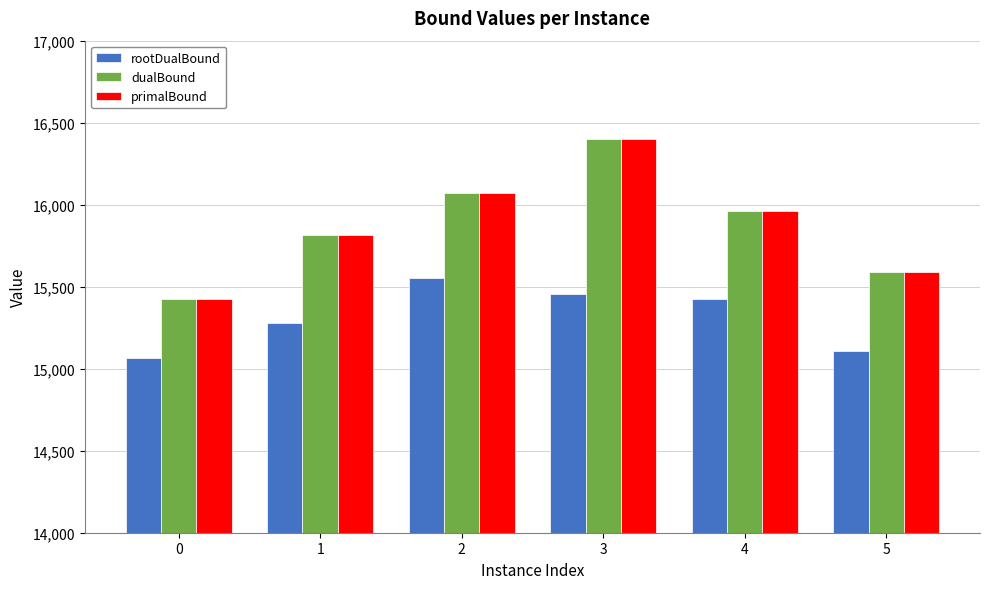

What is the total value across all series at 1?

46911.3